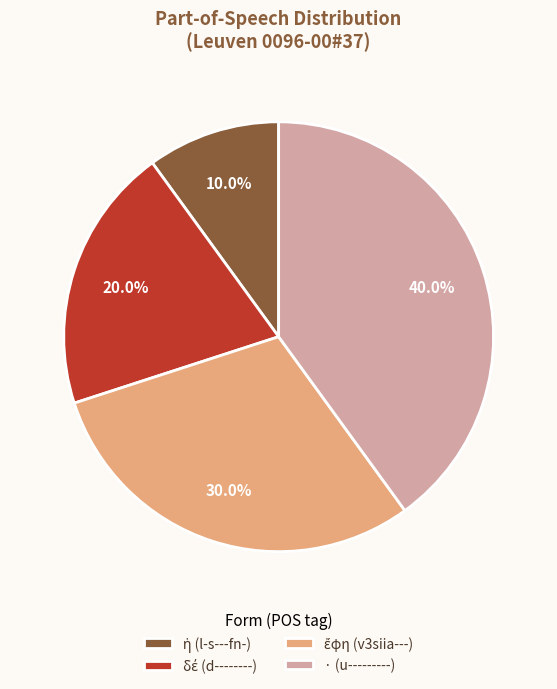

Is there a majority slice in this chart?

No